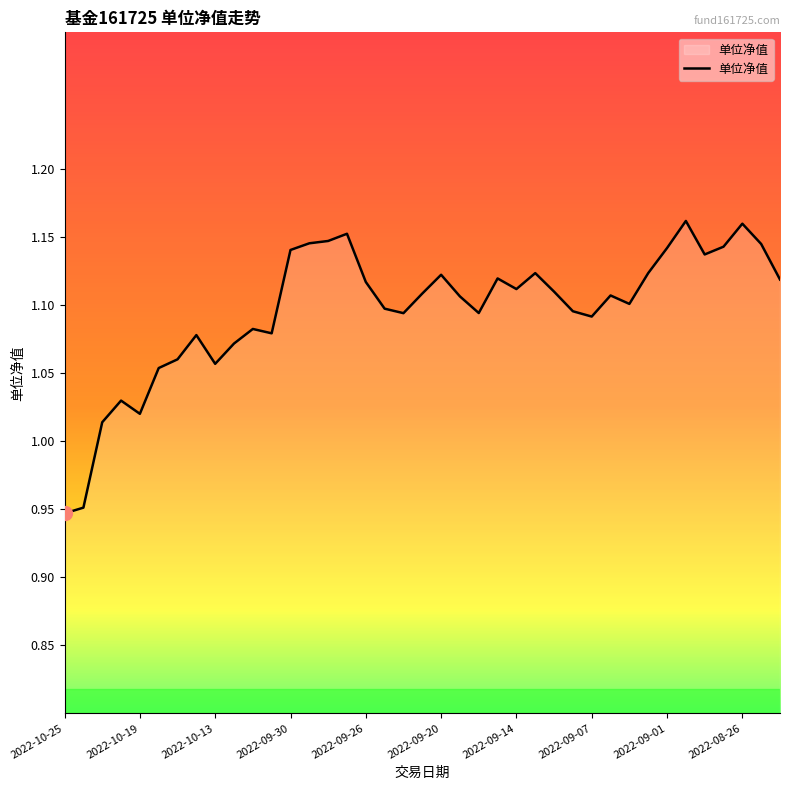

The chart shows a value of 0.6 at 2022-09-20. True or false?

False